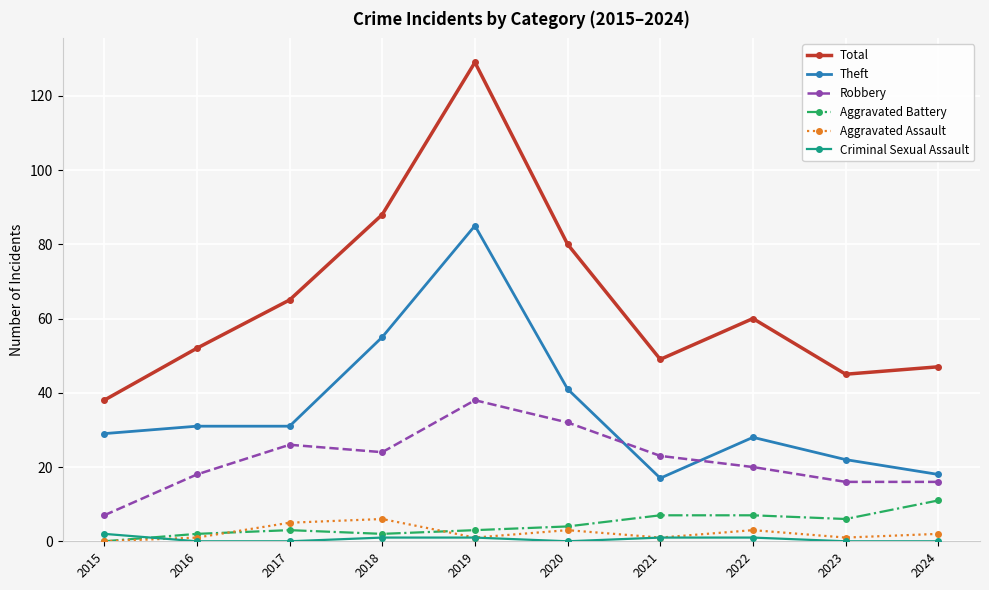

Which series has the widest spread of values?

Total